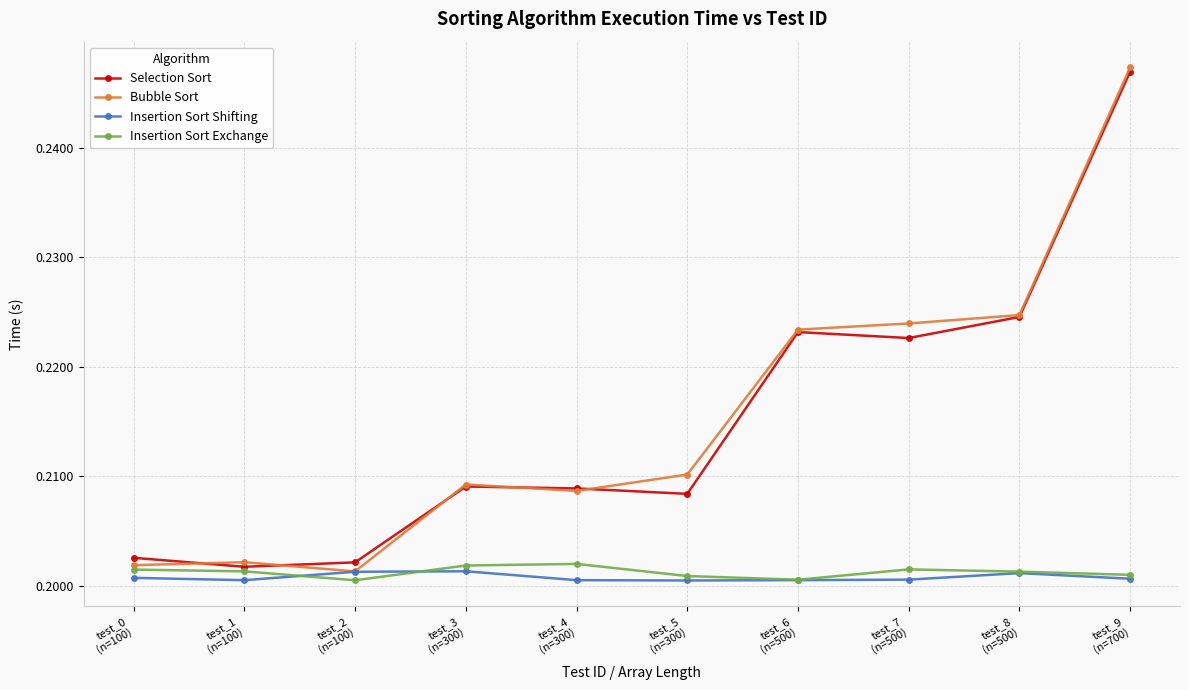

What is the sum of all Bubble Sort values?

2.2